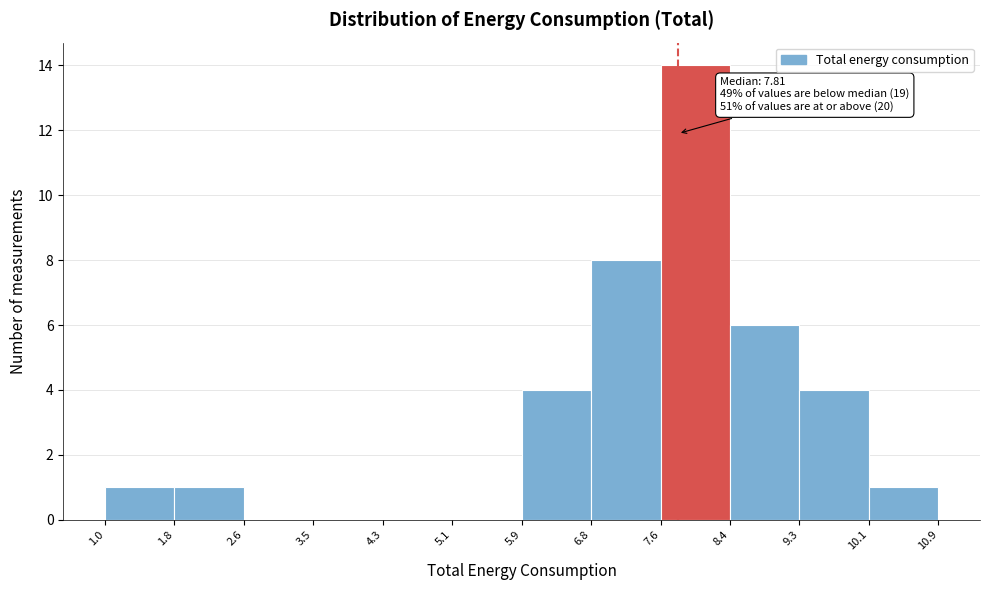

Over which range of the x-axis is the bar tallest?

7.6 to 8.4